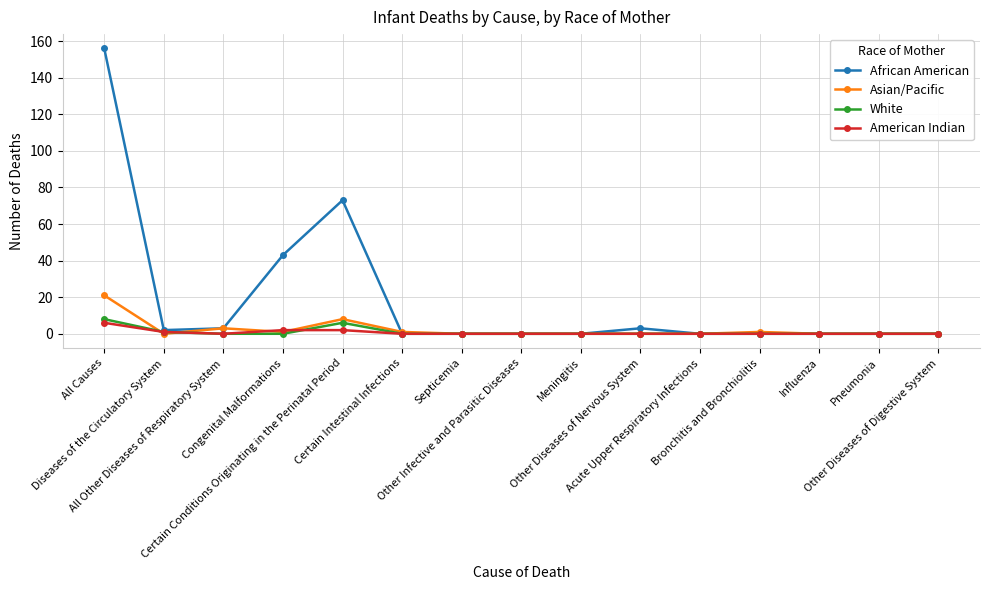

What are all the series names shown in the legend?

African American, Asian/Pacific, White, American Indian